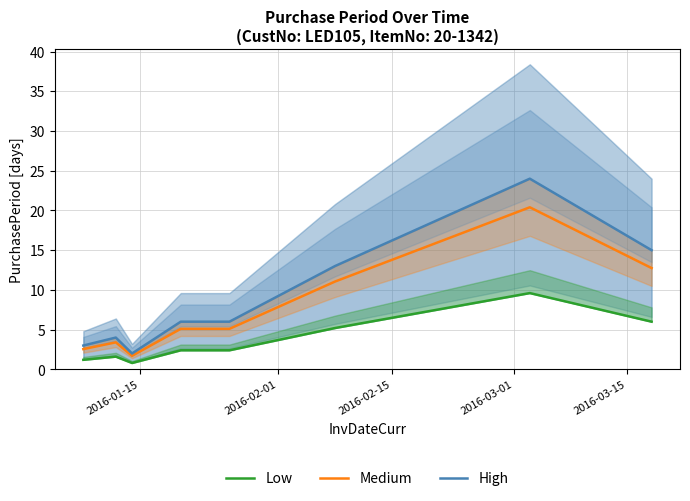

What is the maximum value for High?

24.0